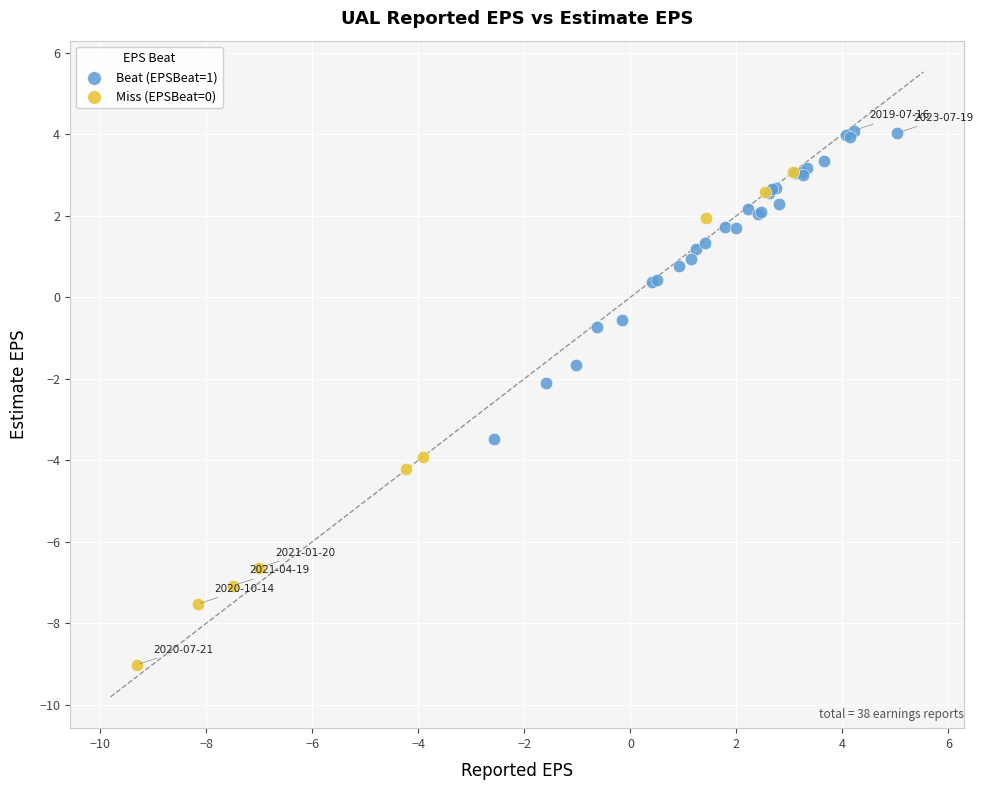

Which series contains the highest Y value?

Beat (EPSBeat=1)